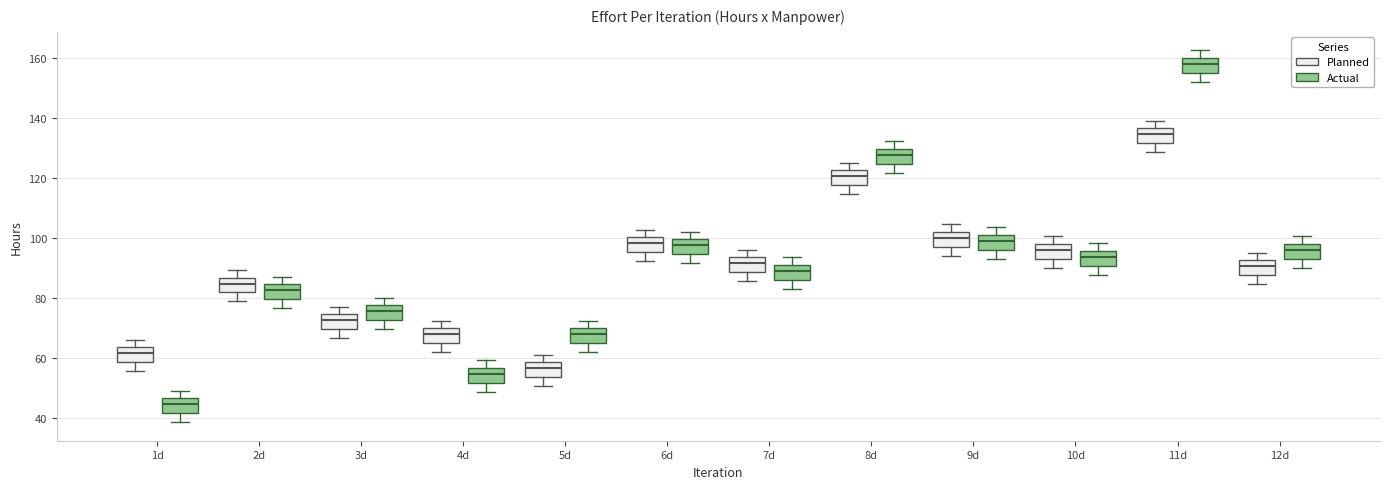

Which box's median line is the lowest?

1d (Actual)